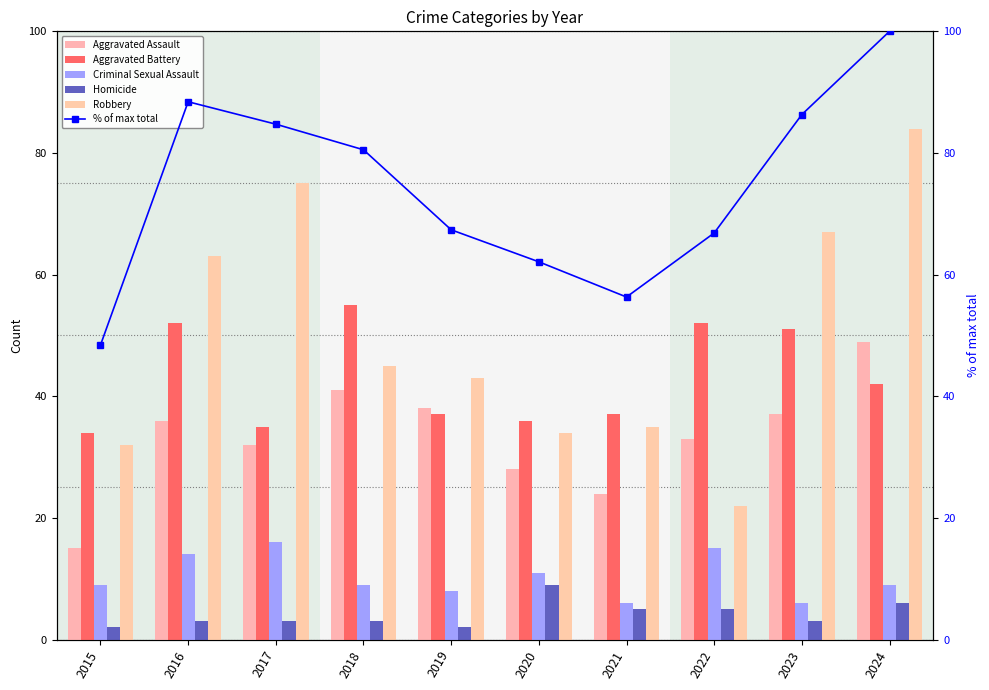

What is the difference between the second highest and minimum values in the Criminal Sexual Assault series?

9